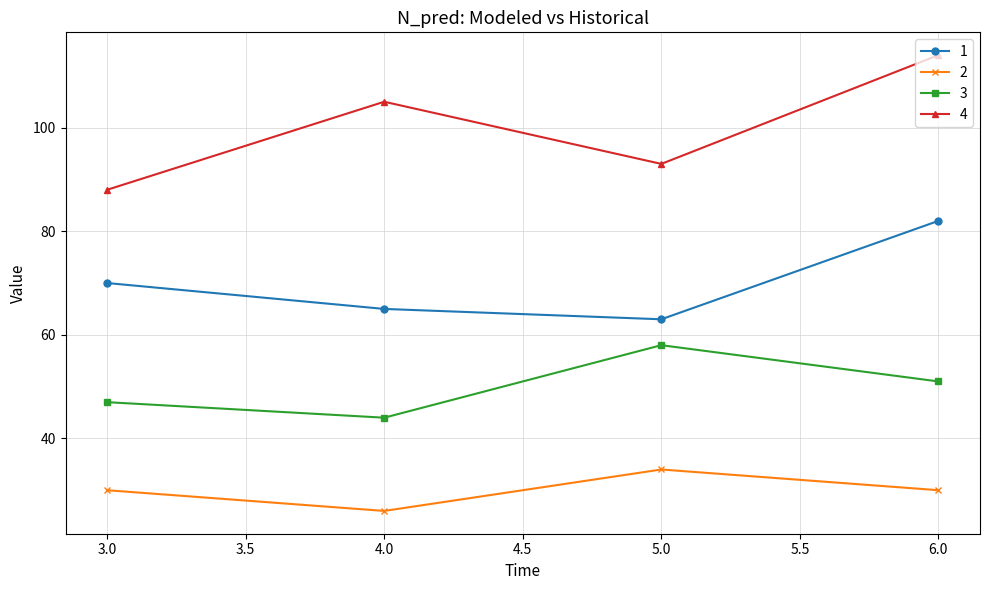

Which series has the widest spread of values?

4